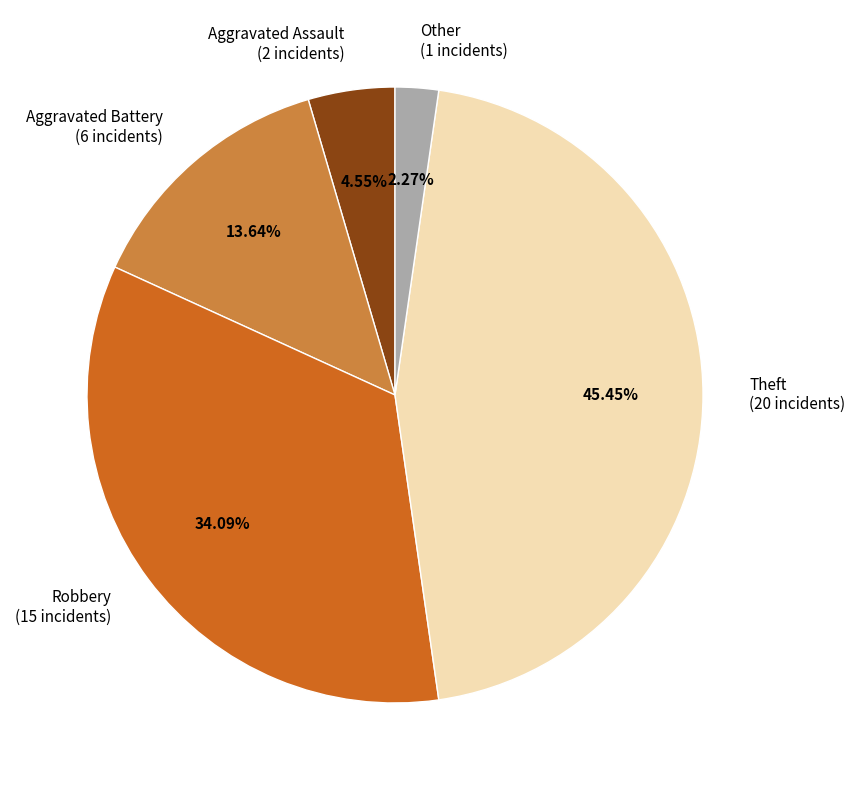

Rank the categories by value from lowest to highest.

Other, Aggravated Assault, Aggravated Battery, Robbery, Theft